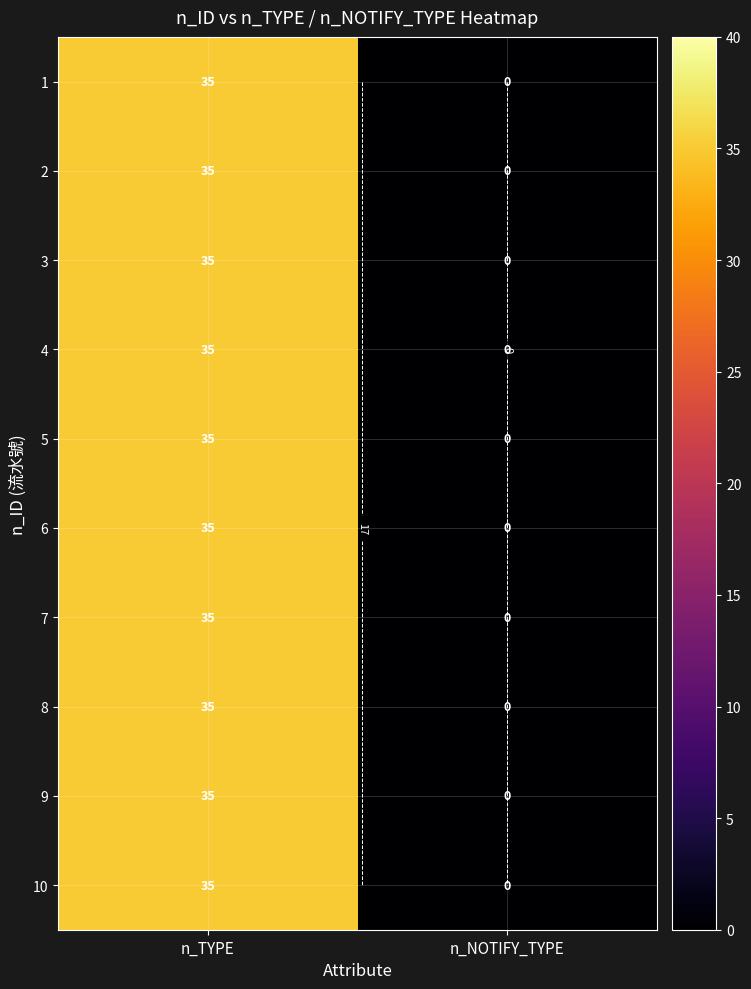

At which label is 3 closest to 17?

n_NOTIFY_TYPE